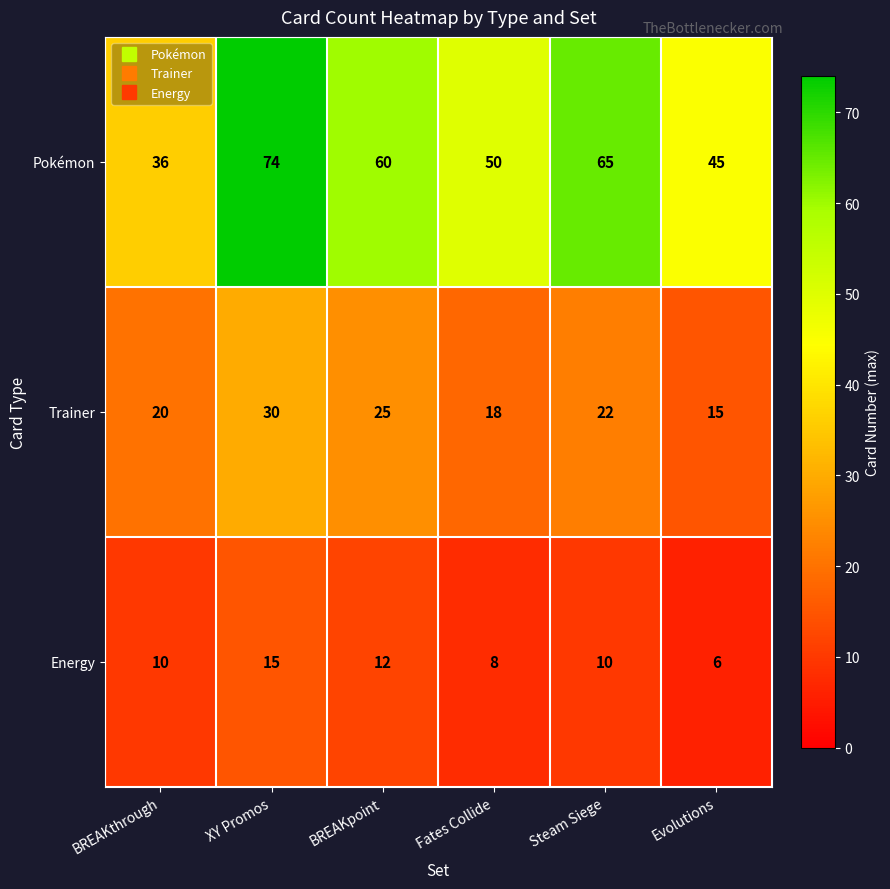

At which label does Trainer first exceed 22?

XY Promos